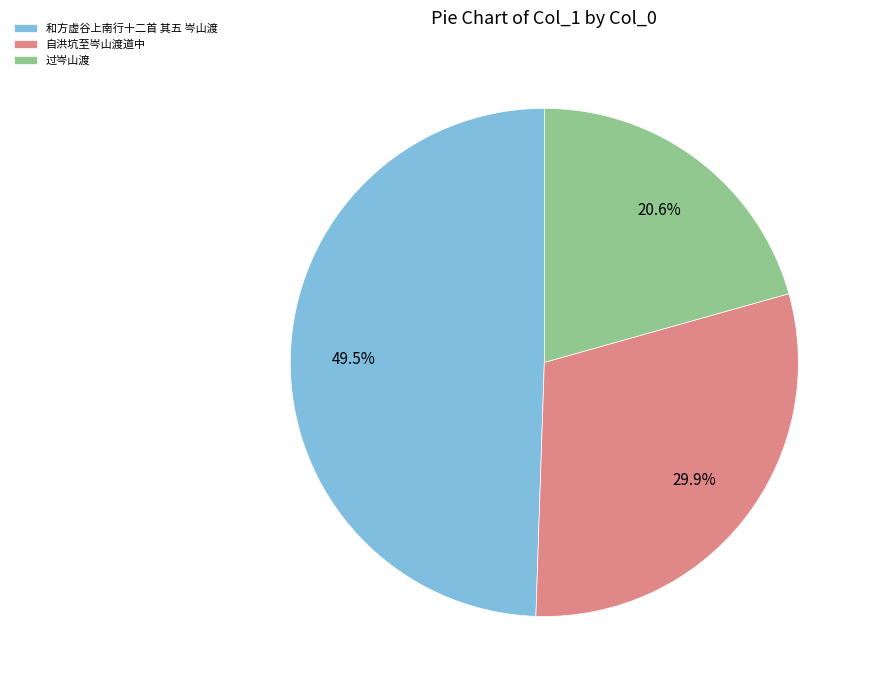

Combined, what portion of the pie is 自洪坑至岑山渡道中 and 和方虚谷上南行十二首 其五 岑山渡?

79.4%